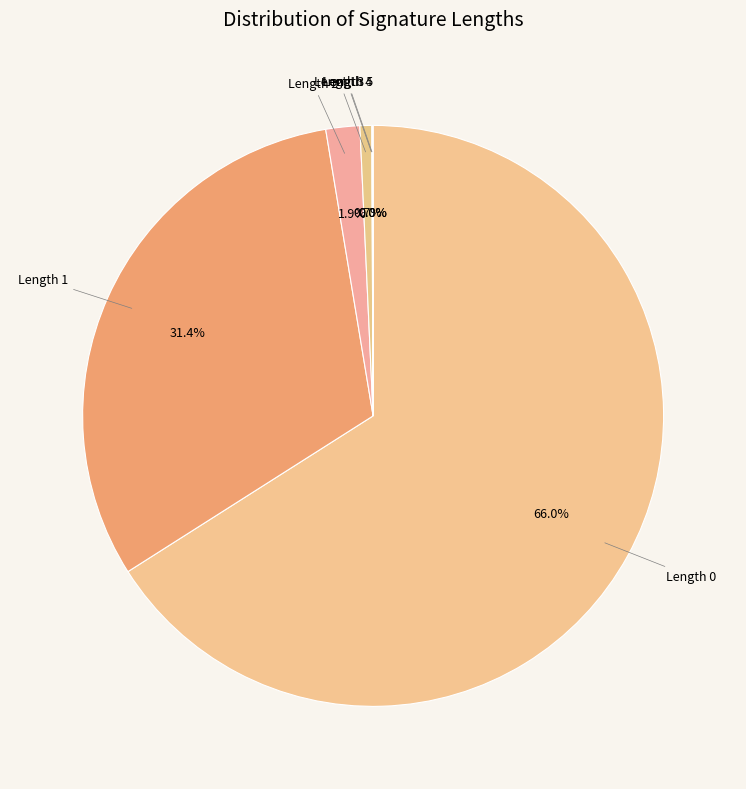

Approximately how many times larger is the value at Length 0 compared to Length 1?

2.1